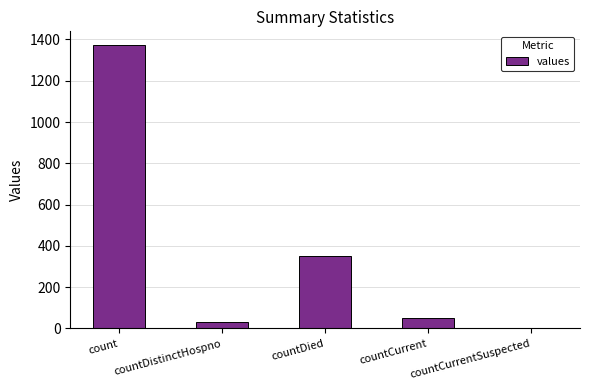

True or false: the data shows 52 at countCurrent.

True